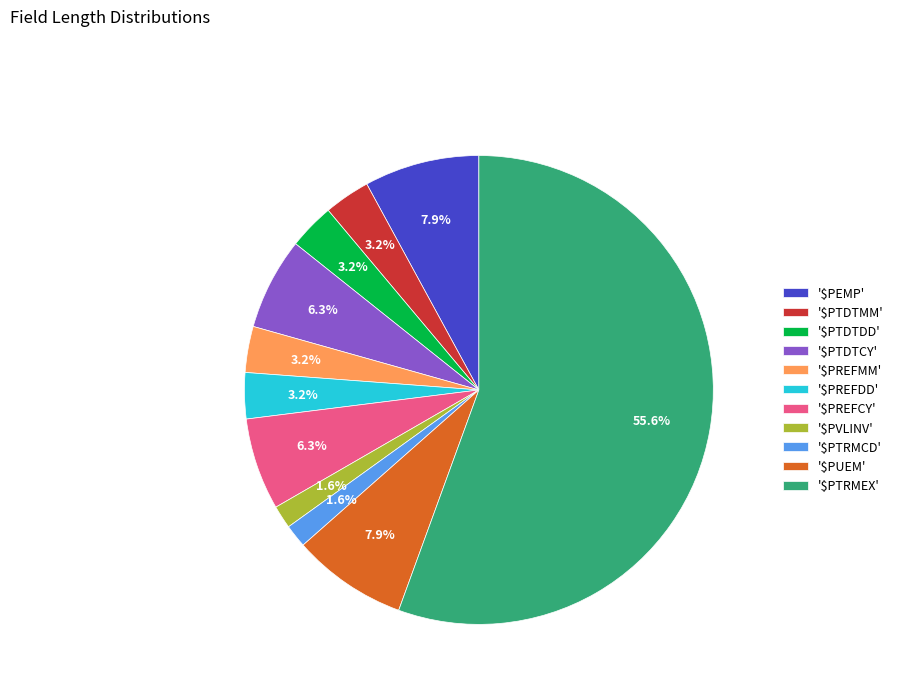

How much of the chart is everything except '$PTDTCY'?

93.7%